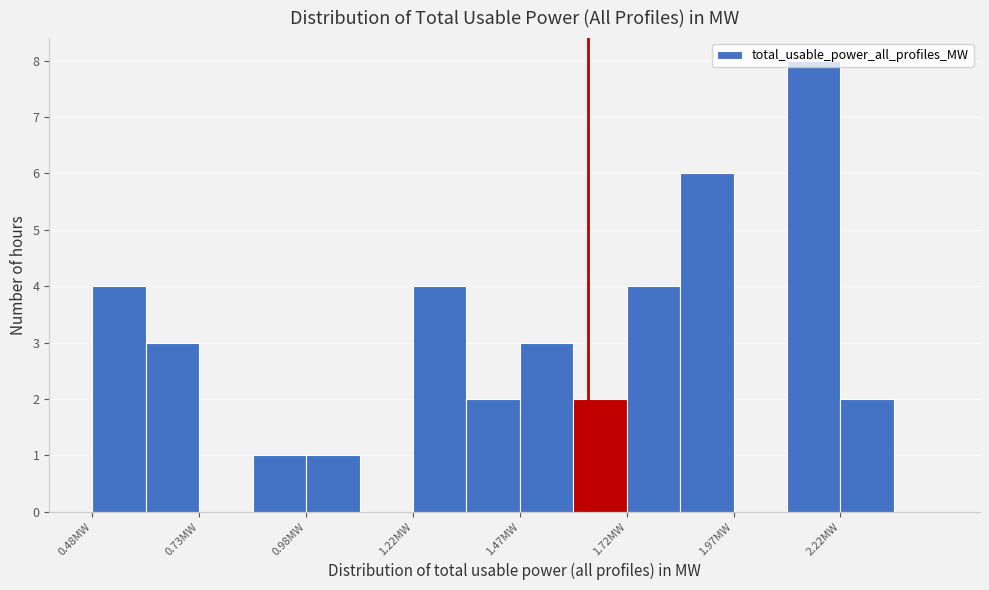

Around what value on the x-axis is the tallest bar? Give the approximate position of its centre, as read against the axis.

2.15